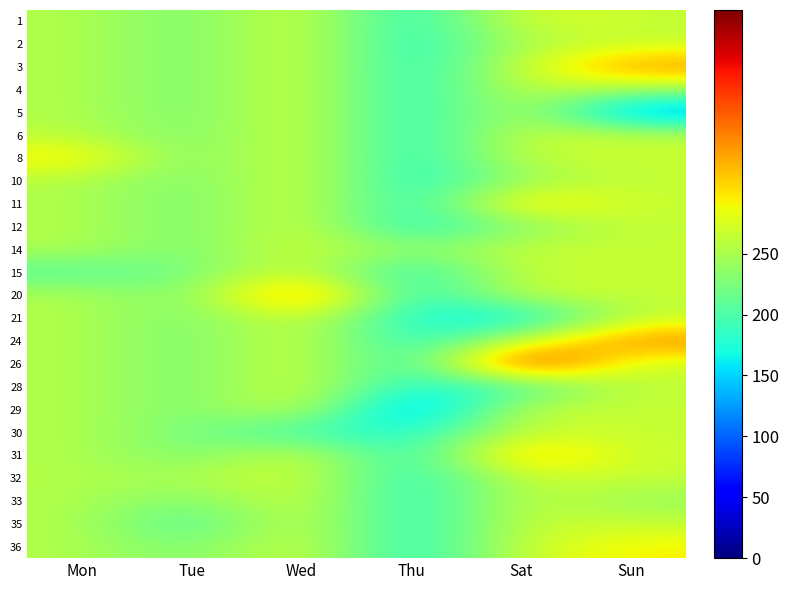

What is the spread (max minus min) of values at Mon?

99.0